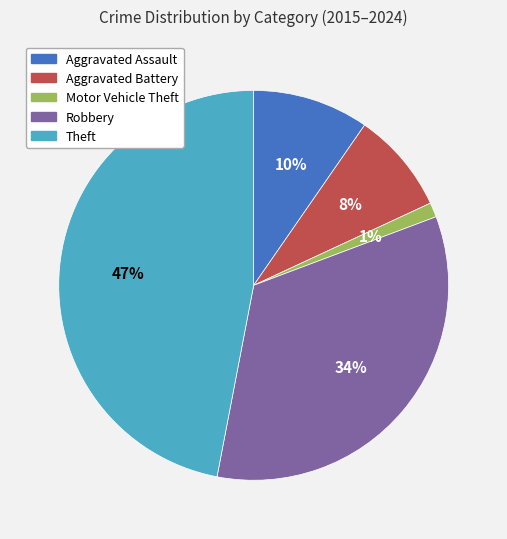

Is there any slice that represents more than half of the pie?

No